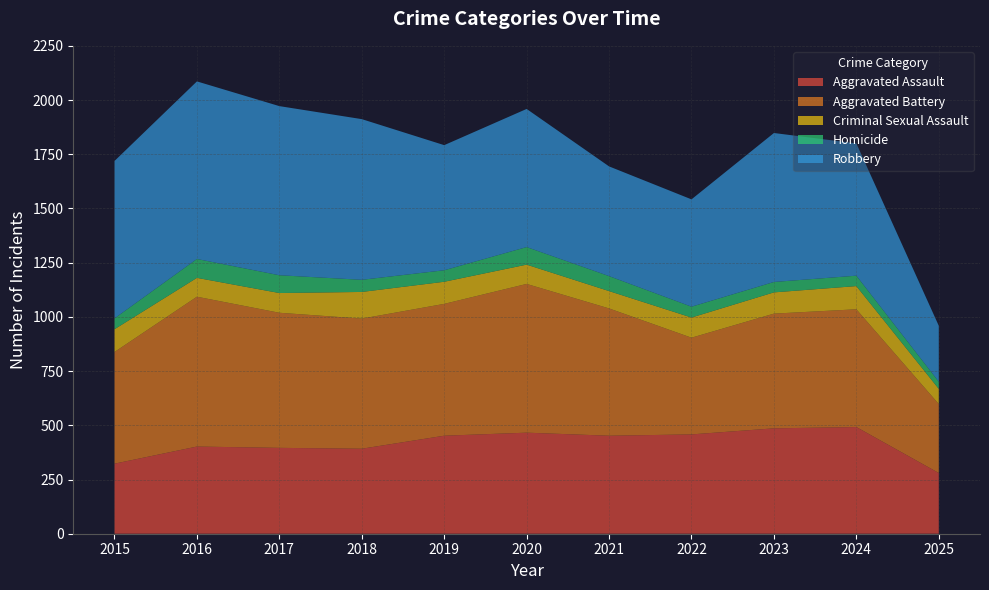

Reading left to right, extract all data points from this chart.

Aggravated Assault: 323	402	396	392	452	466	452	458	486	492	280
Aggravated Battery: 515	691	623	600	608	686	587	446	529	543	318
Criminal Sexual Assault: 105	87	91	123	102	89	80	93	98	107	70
Homicide: 50	87	82	56	53	81	69	50	48	48	33
Robbery: 726	819	780	741	577	637	506	495	687	610	258